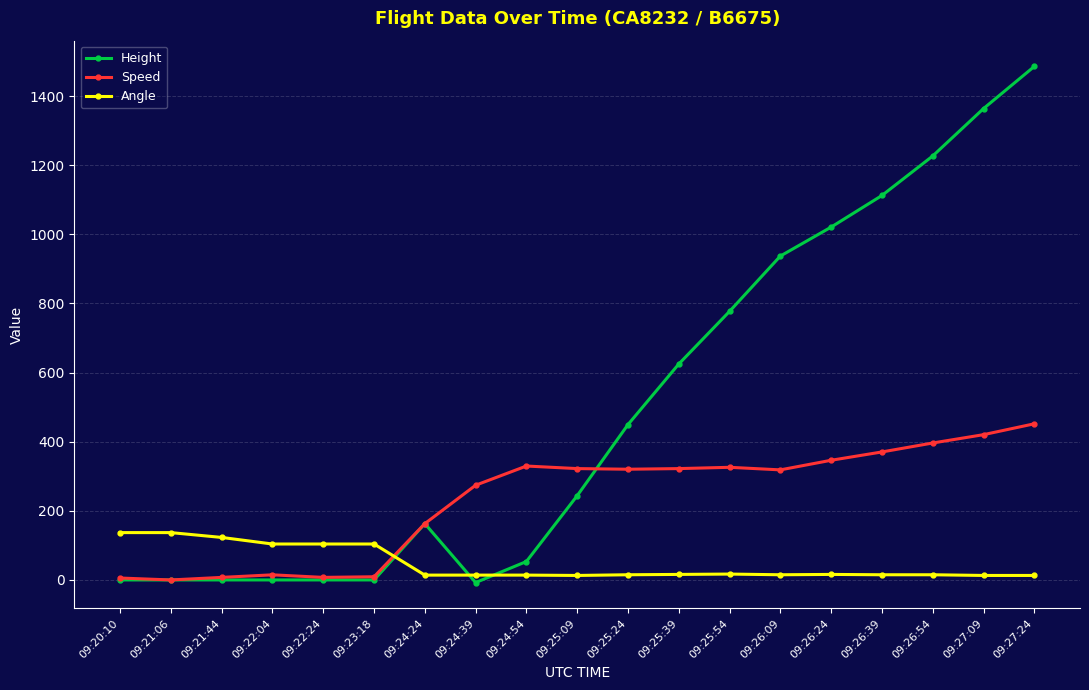

Which category has the highest value across all series?

09:27:24